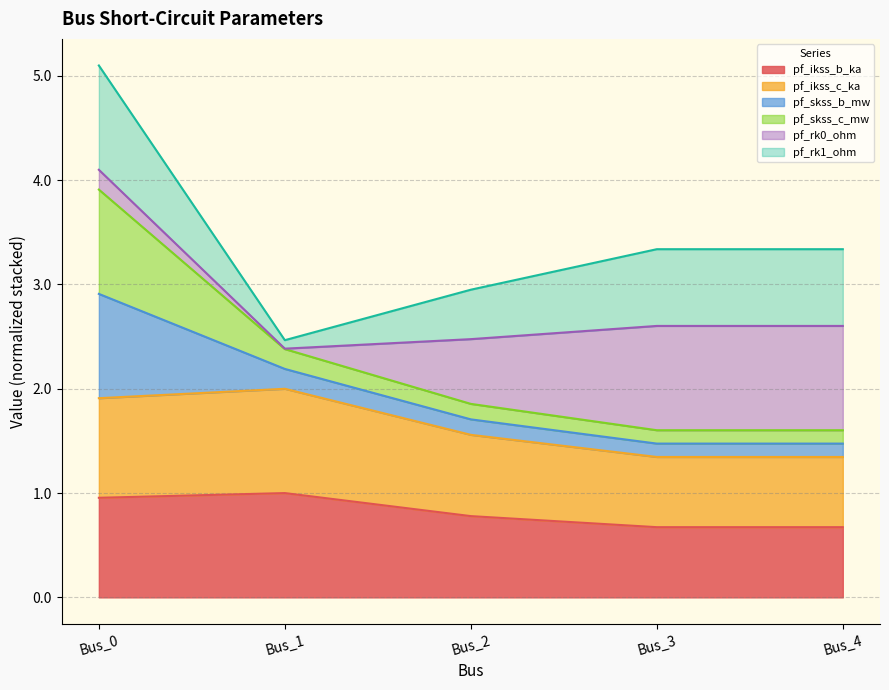

Does the chart have visible grid lines?

Yes